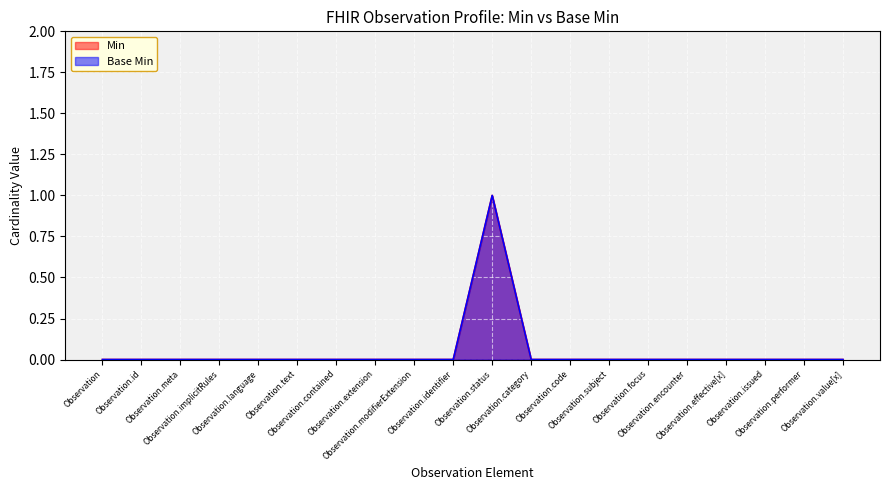

Between Observation.status and Observation.identifier, which is larger?

Observation.status